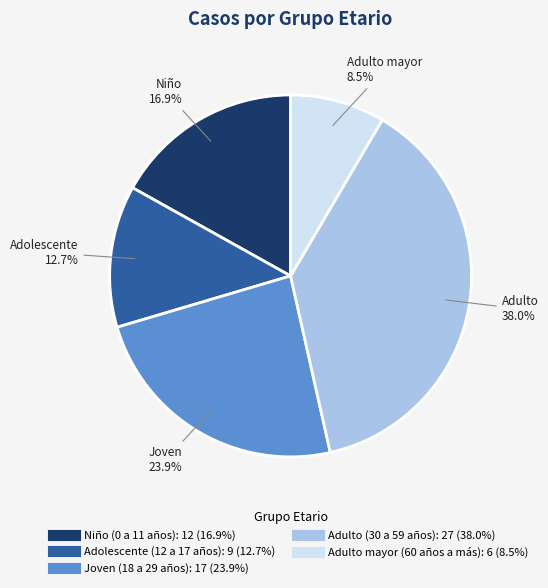

Does Joven (18 a 29 años) represent more than half of the total?

No